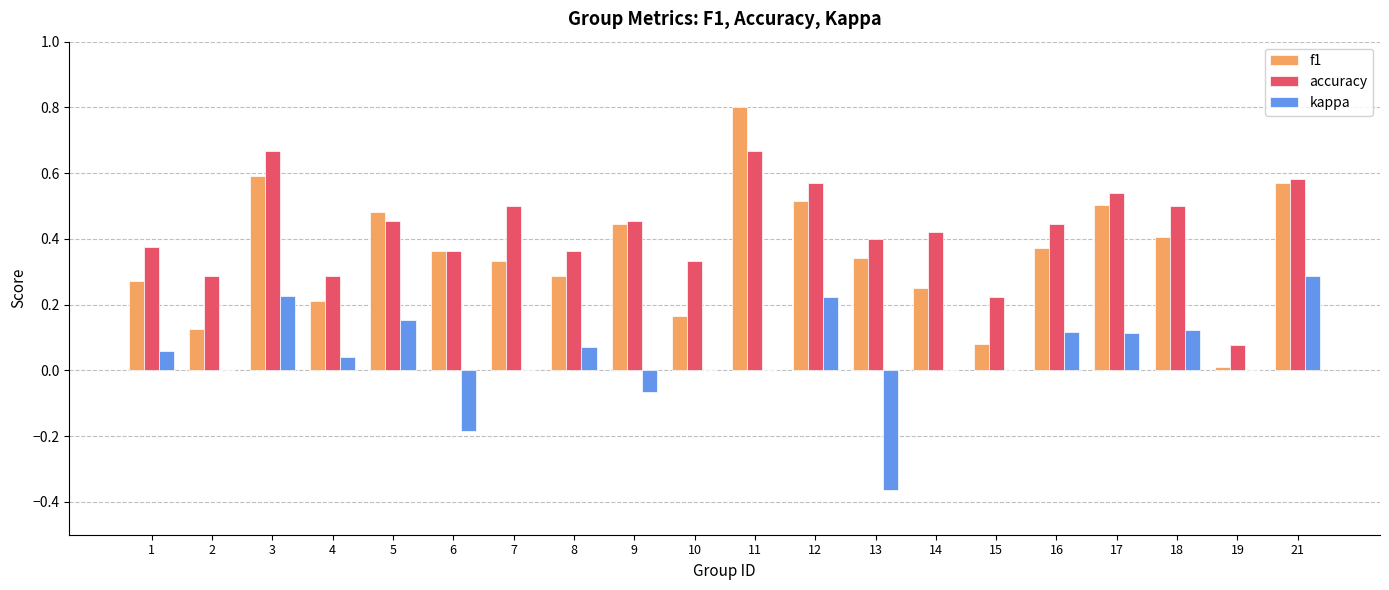

The kappa series shows -0.2 at 13. True or false?

False